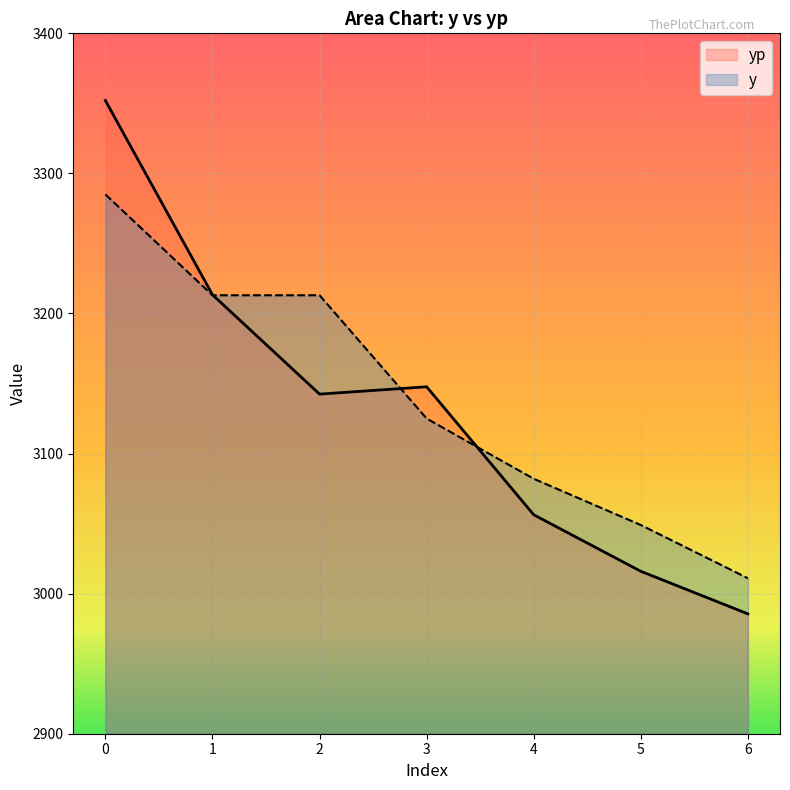

Reading left to right, transcribe all the data shown in this chart.

yp: 0=3352.0	1=3213.4	2=3142.4	3=3147.7	4=3056.3	5=3016.0	6=2985.6
y: 0=3285.0	1=3213.0	2=3213.0	3=3125.0	4=3082.0	5=3049.0	6=3011.0